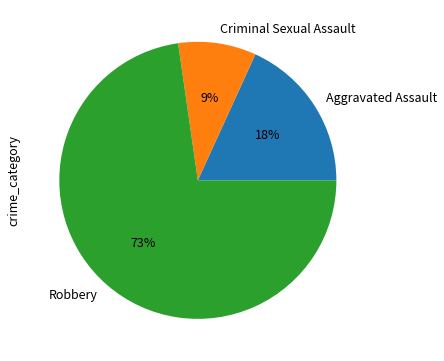

Which slice is the largest?

Robbery